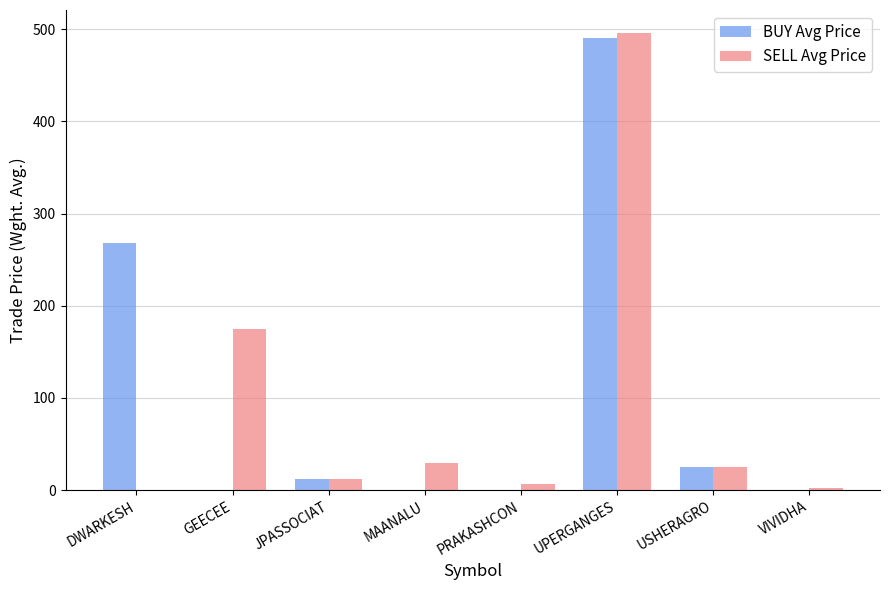

At which label does BUY Avg Price first exceed 12?

DWARKESH